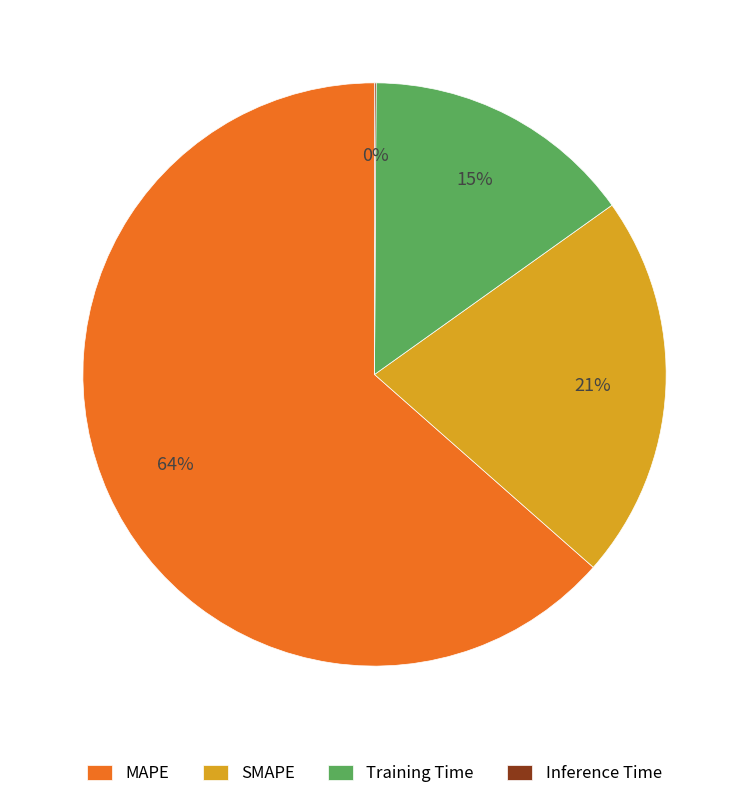

Is there a majority slice in this chart?

Yes